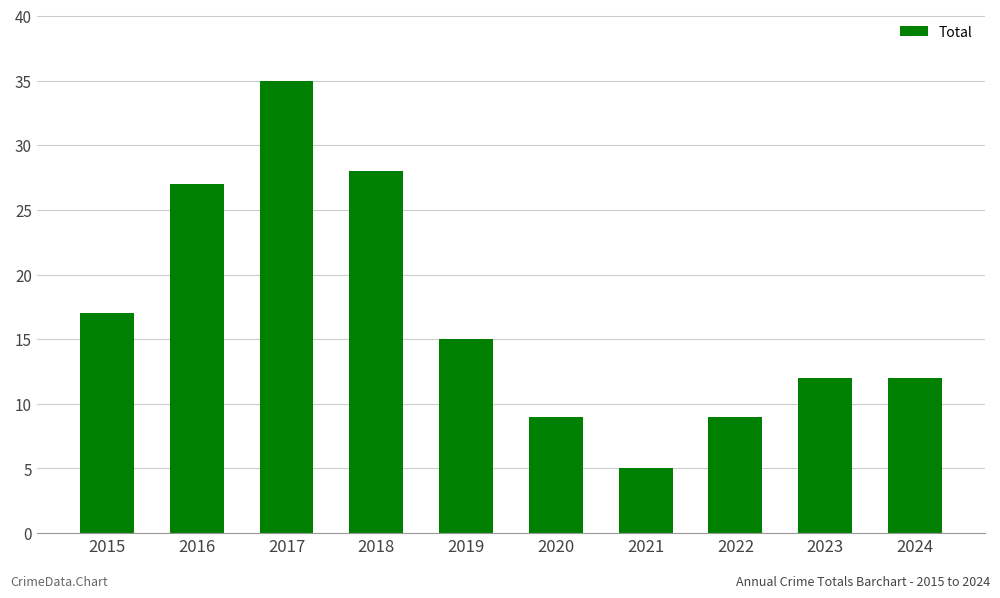

Between 2024 and 2019, which is larger?

2019